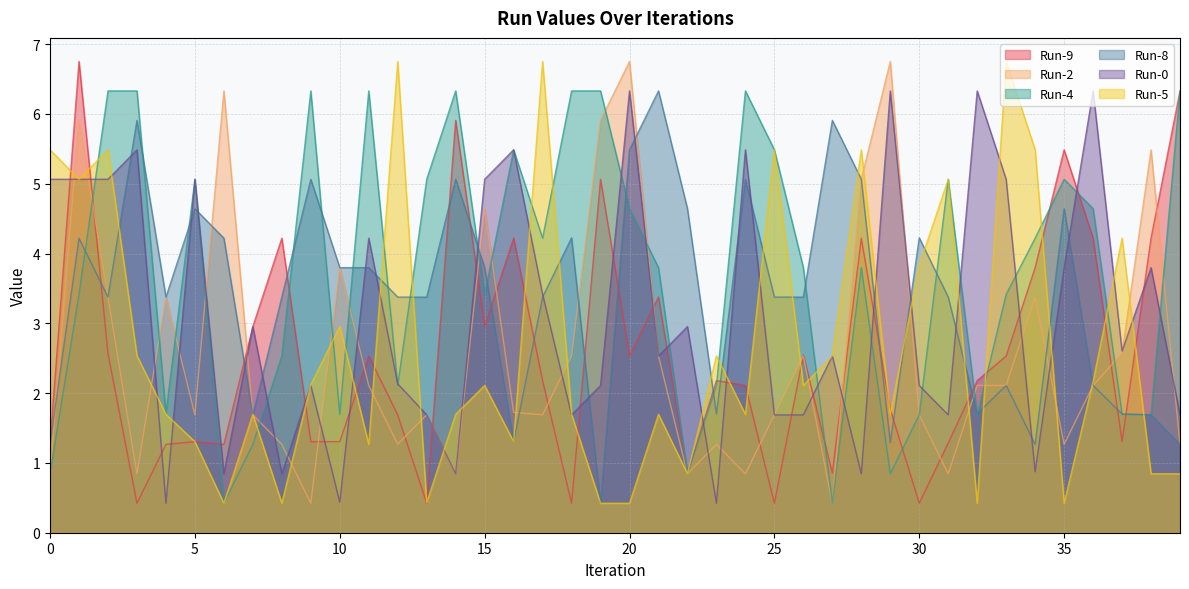

At how many categories does at least one series exceed 5?

31